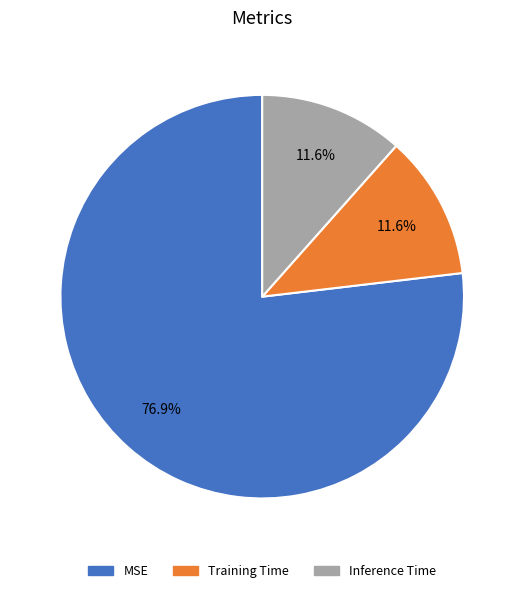

Which category has the biggest portion of the pie?

MSE